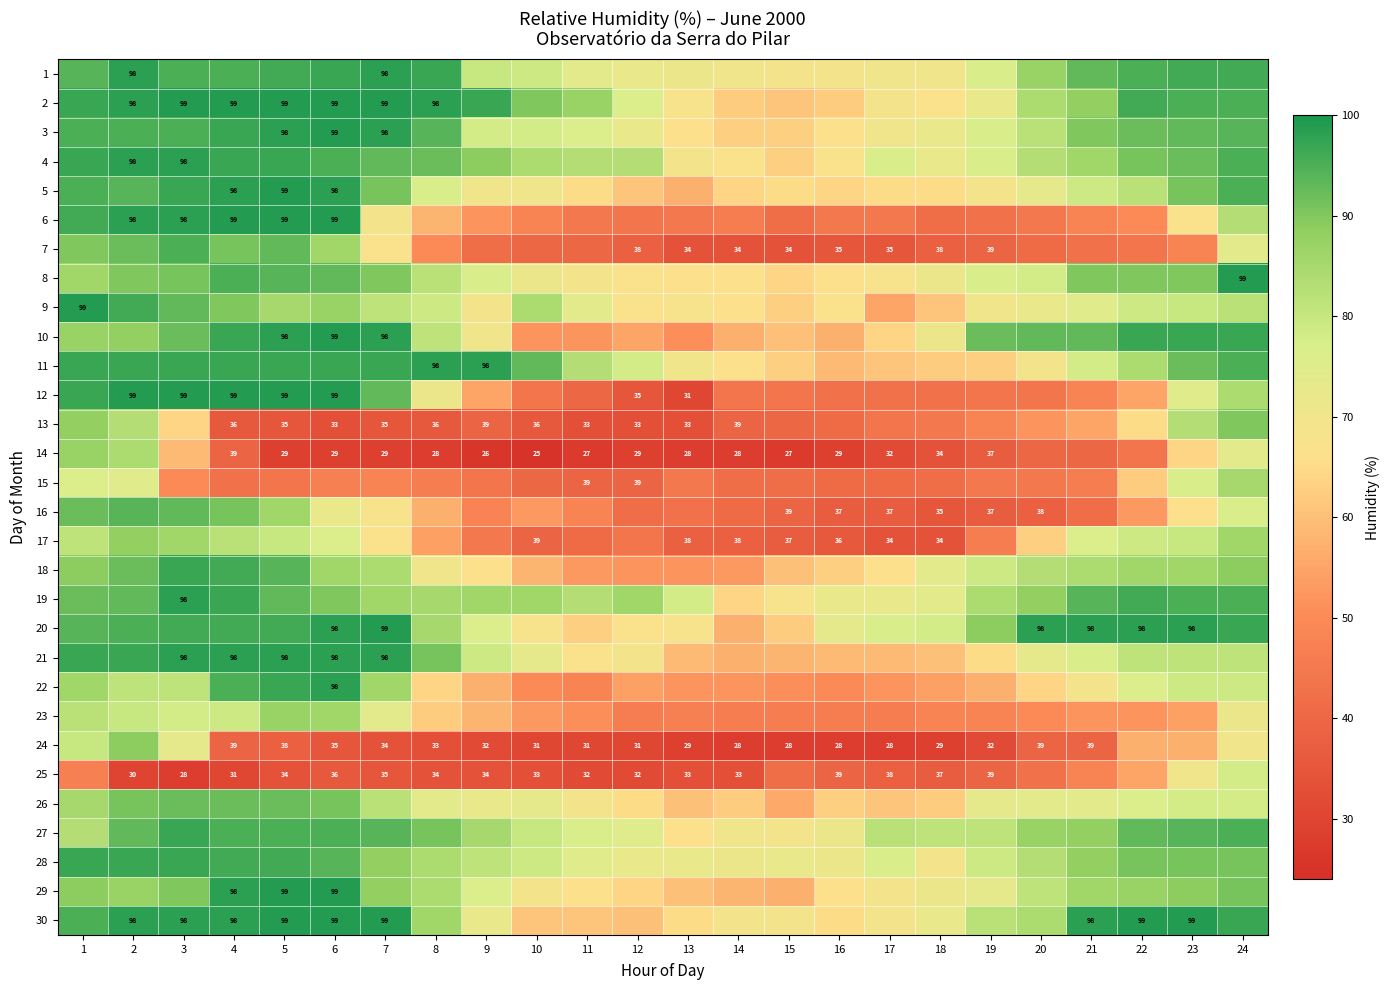

Rank the categories by 9 value from highest to lowest.

1, 2, 3, 4, 6, 5, 10, 24, 7, 23, 8, 22, 21, 11, 20, 19, 9, 13, 12, 16, 14, 15, 18, 17